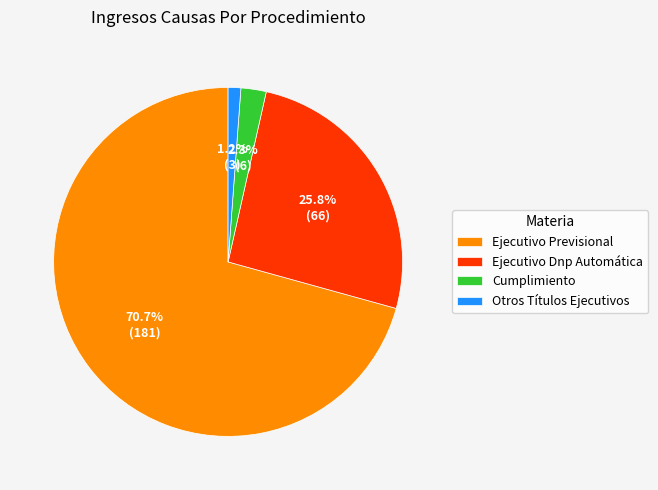

What portion of the pie excludes Ejecutivo Dnp Automática?

74.2%